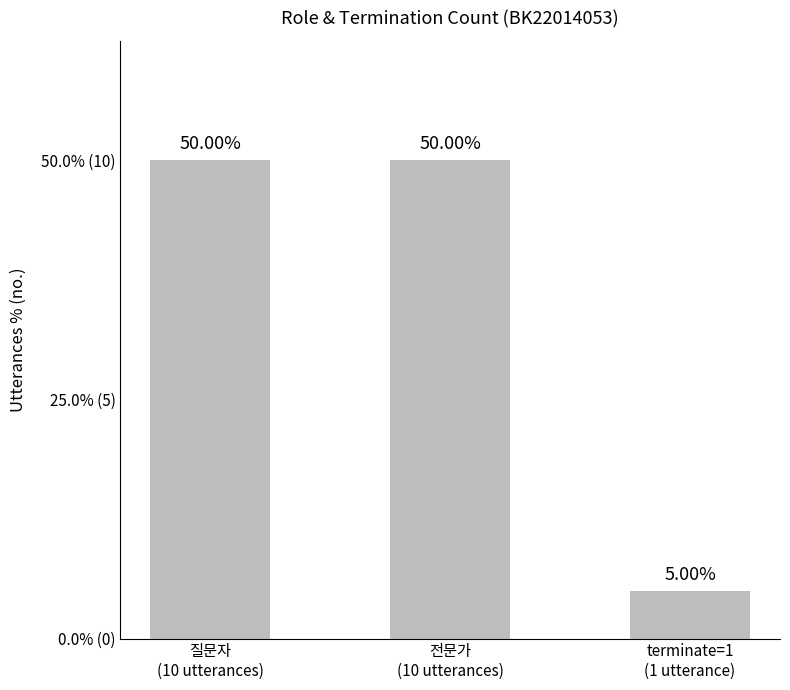

Are the bars horizontal?

No